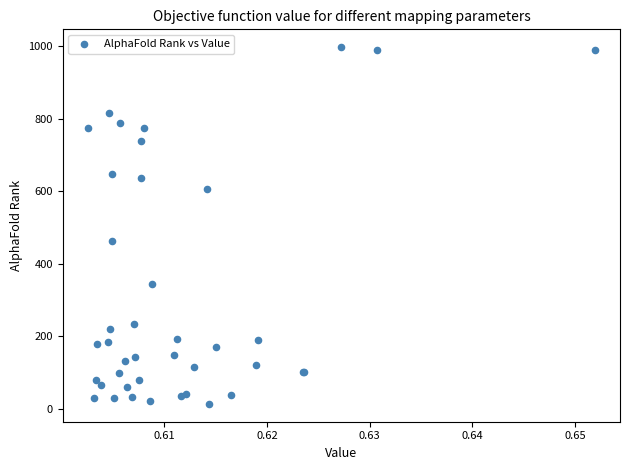

What Y value in the scatter plot is closest to 505?

463